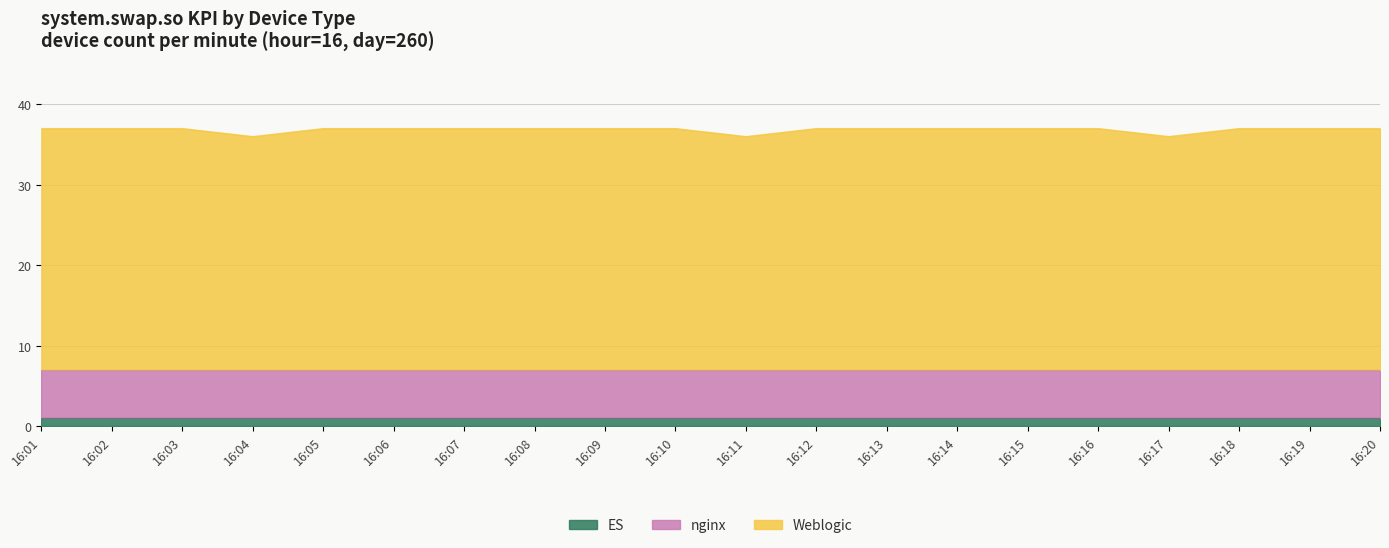

What is the total value across all series at 16:11?

36